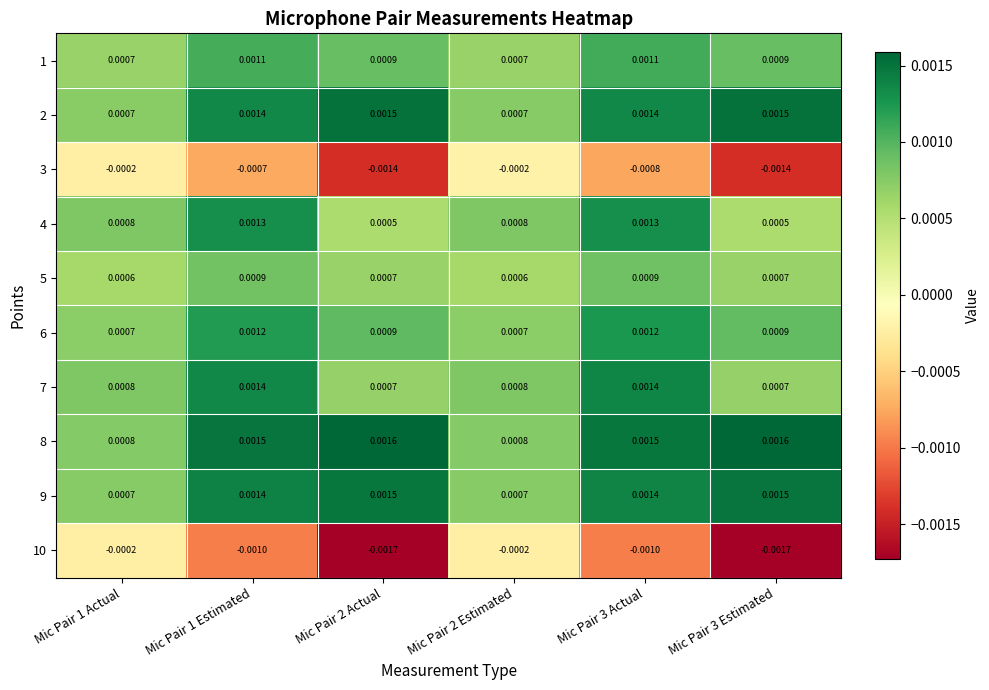

Is the value of 10 at Mic Pair 2 Estimated greater than the value of 1 at Mic Pair 2 Estimated?

No